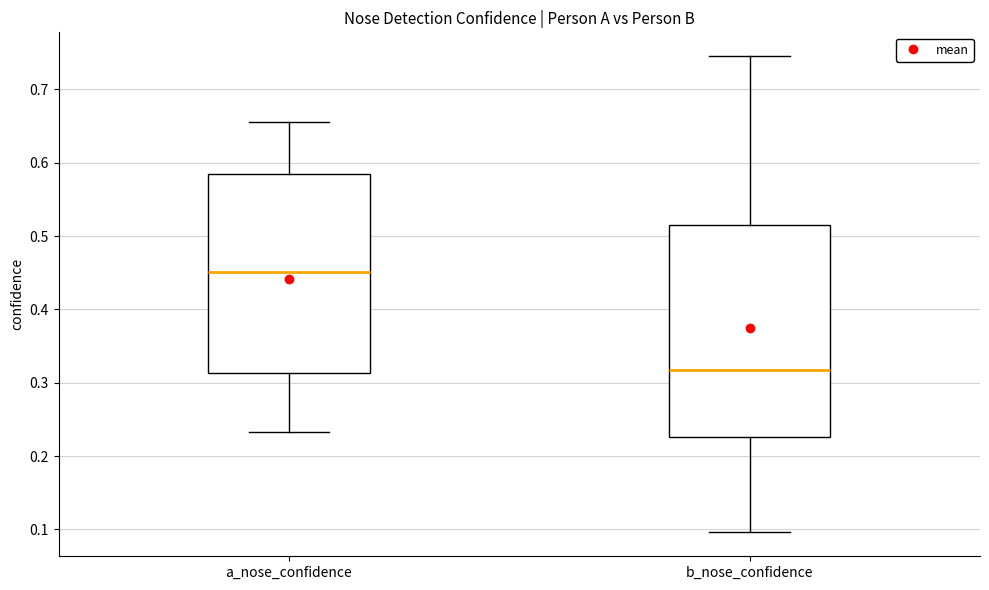

Comparing the boxes themselves (not the whiskers), which one is the tallest?

b_nose_confidence